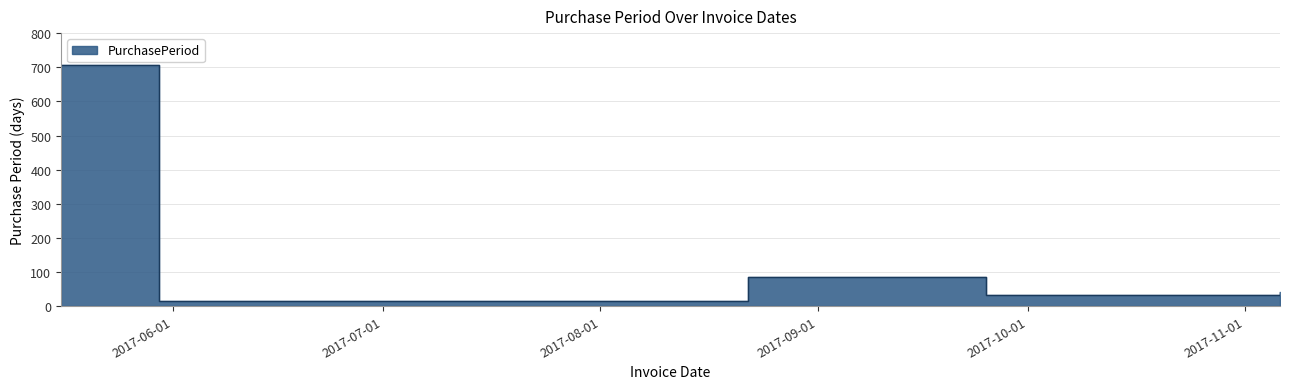

What is the difference between the values at 2017-08-22 and 2017-09-25?

50